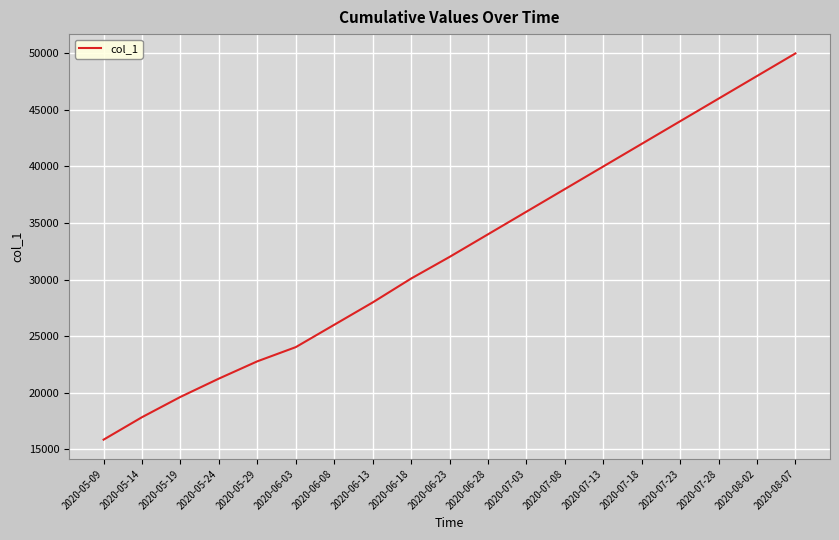

What is the ratio of the value at 2020-08-07 to the value at 2020-05-24?

2.4